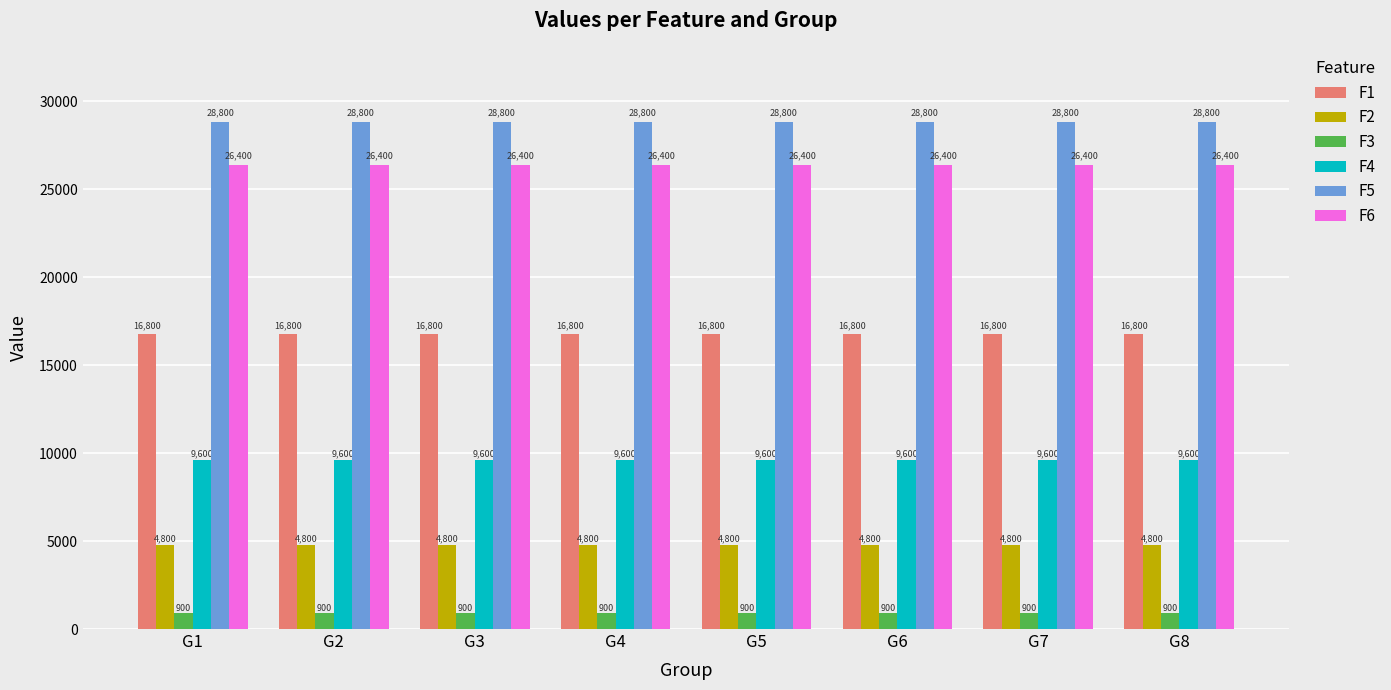

What is the approximate value of F4 at G4?

9600